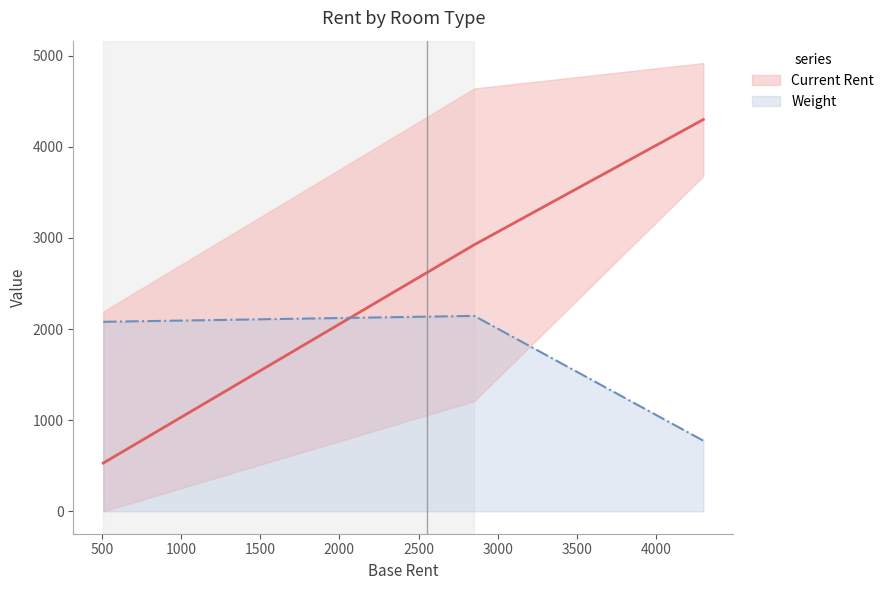

What is the value of the Weight point at the 1st from the left?

2080.0